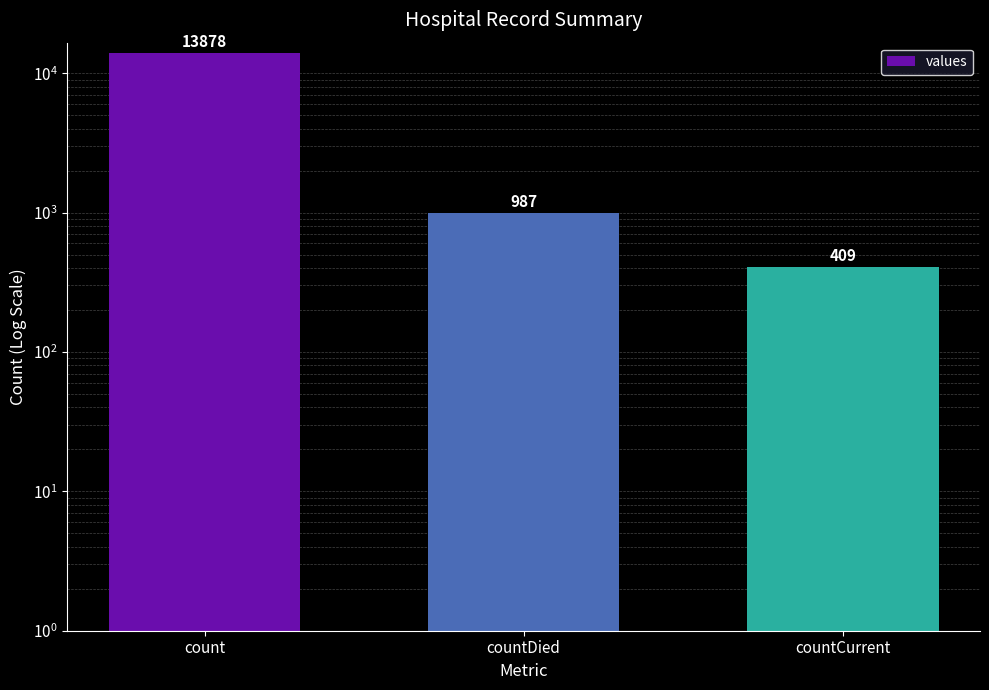

List the labels in order of value, smallest first.

countCurrent, countDied, count